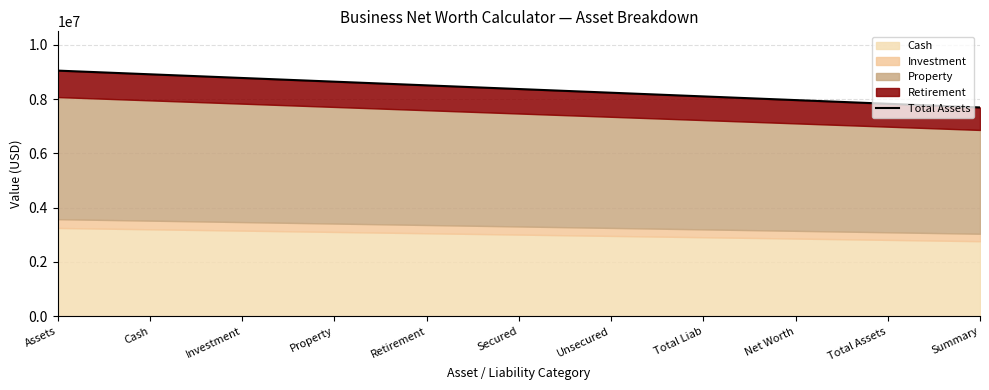

Read the value at Total Assets.

7830412.5